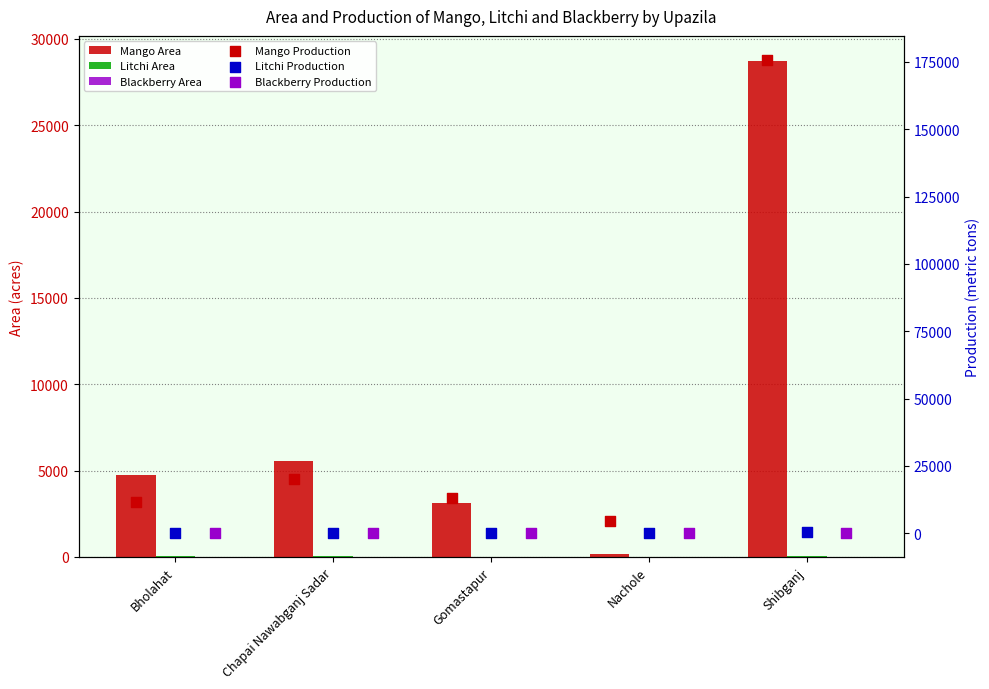

Which series contains the highest Y value?

Mango Production